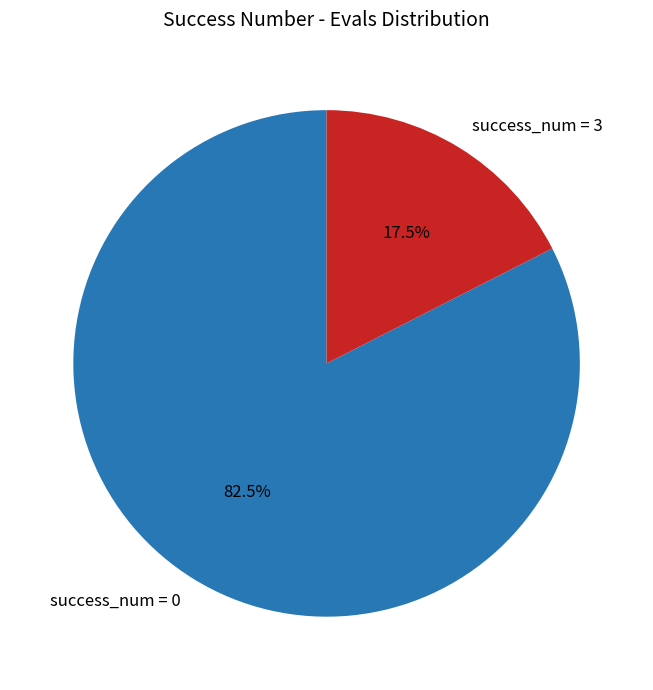

Is success_num = 0 the majority of the pie?

Yes